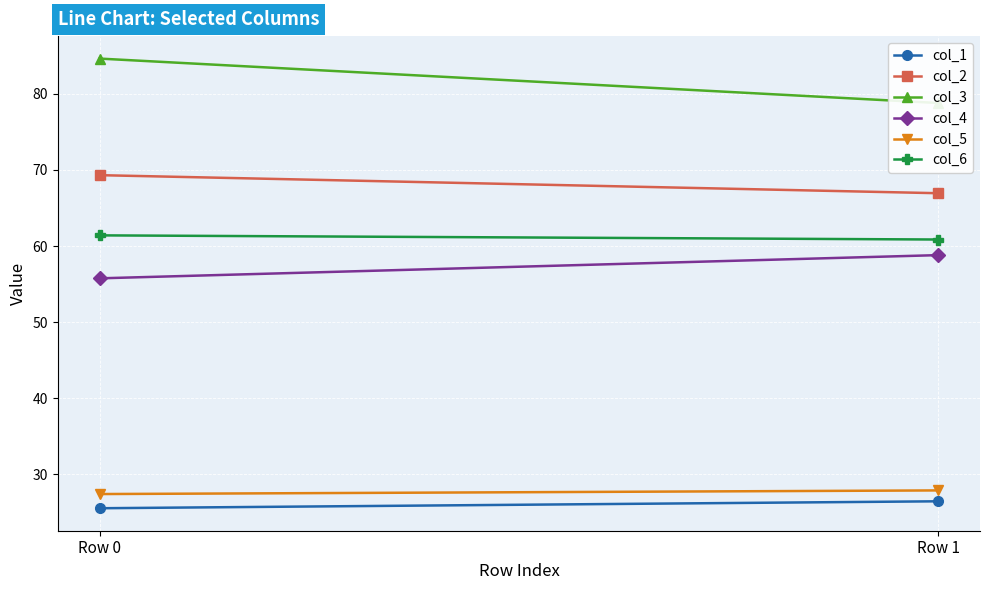

What is the spread (max minus min) of values at Row 1?

52.3